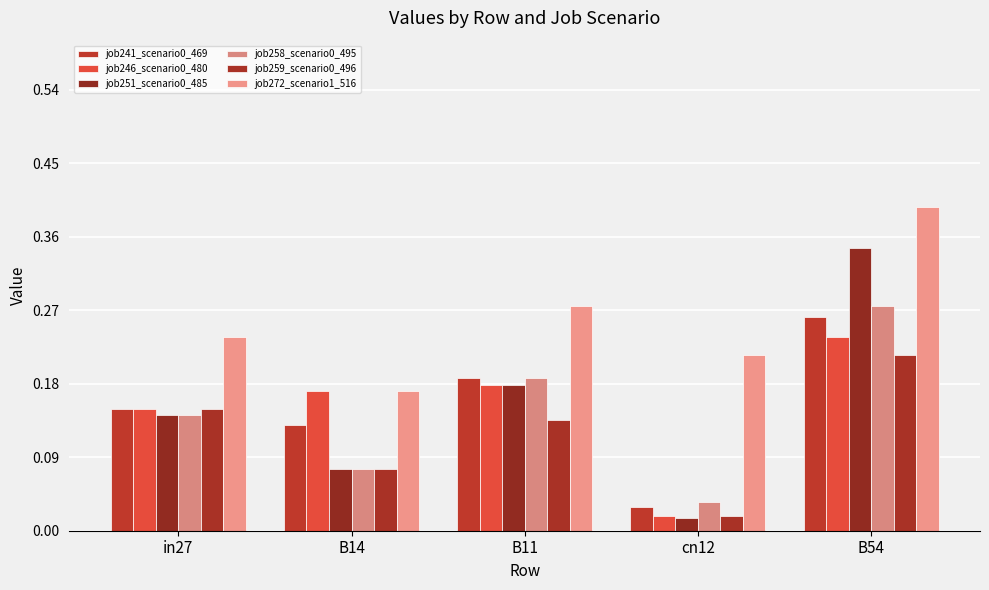

Which series has the widest spread of values?

job251_scenario0_485